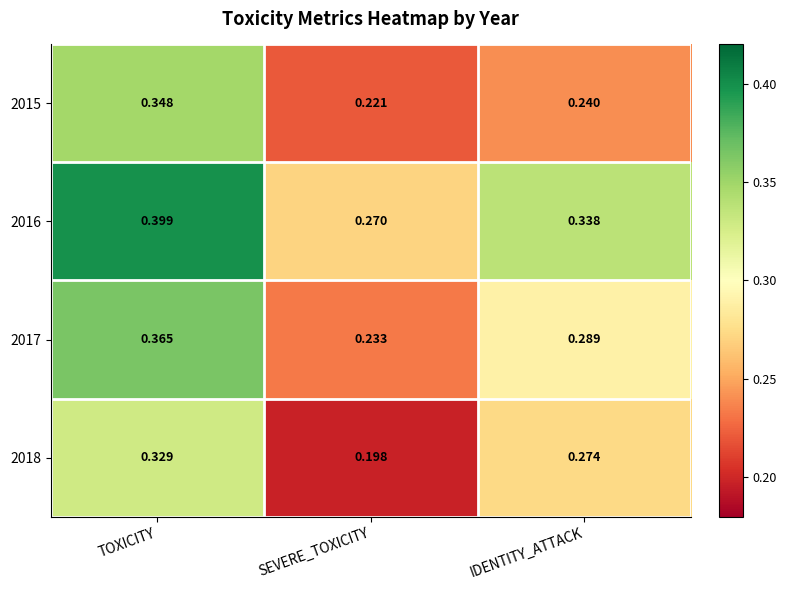

At which label is 2018 closest to 0?

SEVERE_TOXICITY